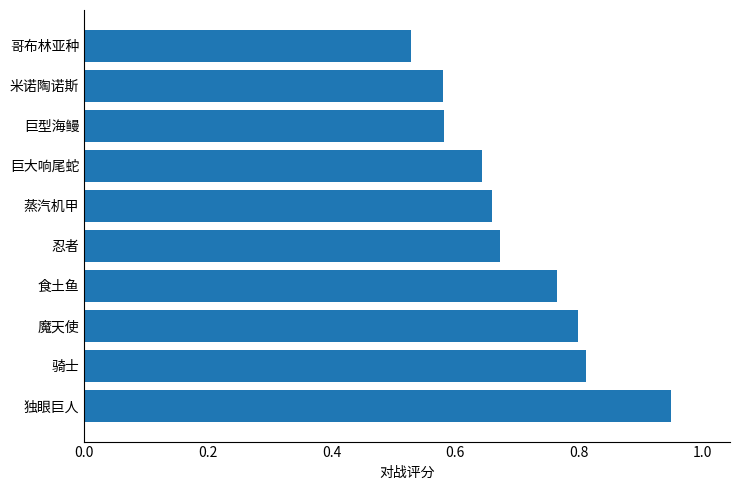

How many values are between 0 and 1?

10